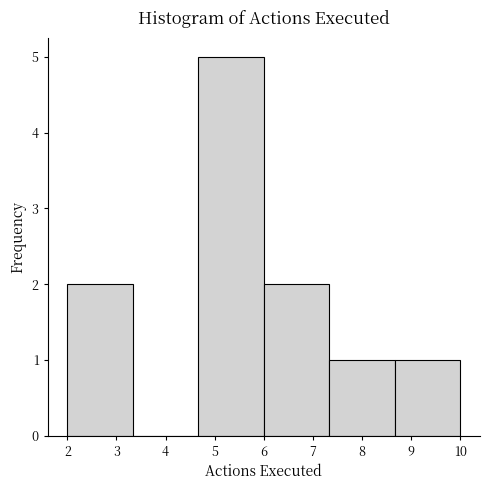

Reading left to right, list every bar in this chart as the range it spans on the x-axis followed by its height. Neither the bar edges nor the heights are printed on the chart, so give them approximately, as read against the axes.

2.0 to 3.3: 2
3.3 to 4.7: 0
4.7 to 6.0: 5
6.0 to 7.3: 2
7.3 to 8.7: 1
8.7 to 10.0: 1